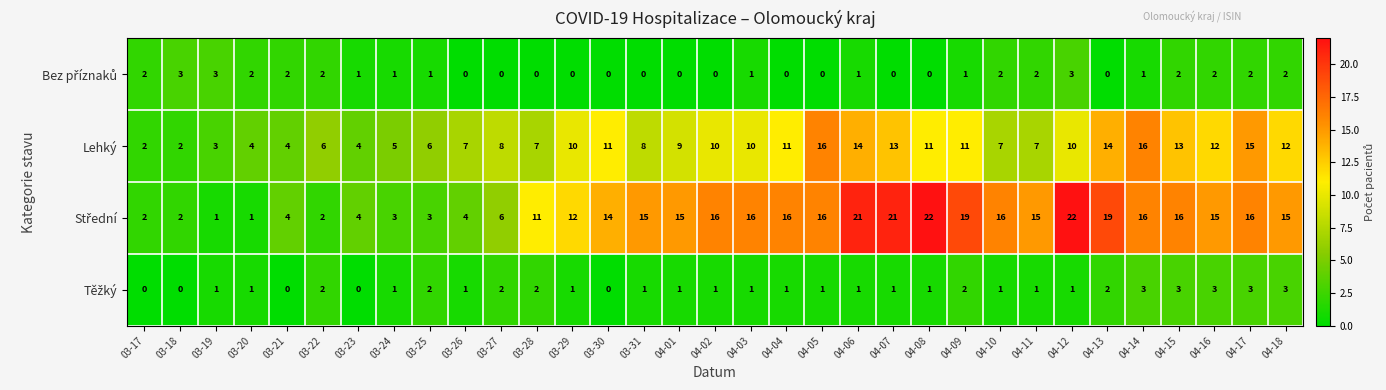

At which category is the sum across all series the highest?

04-06